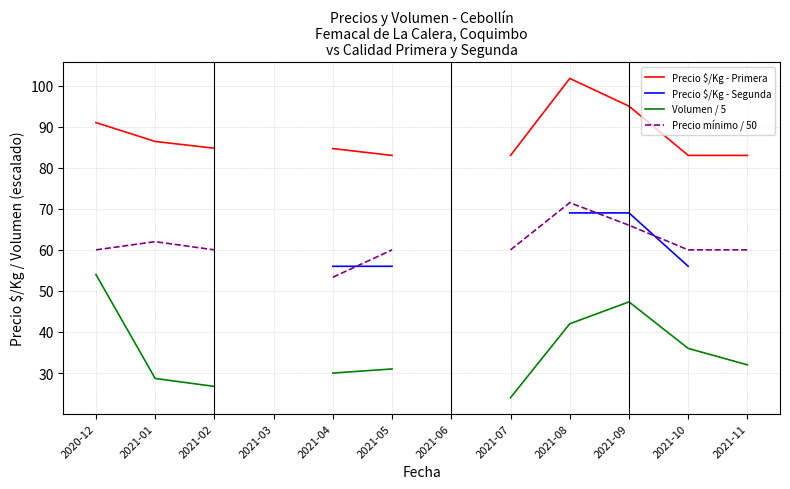

At which label does Precio mínimo / 50 reach its peak?

2021-08